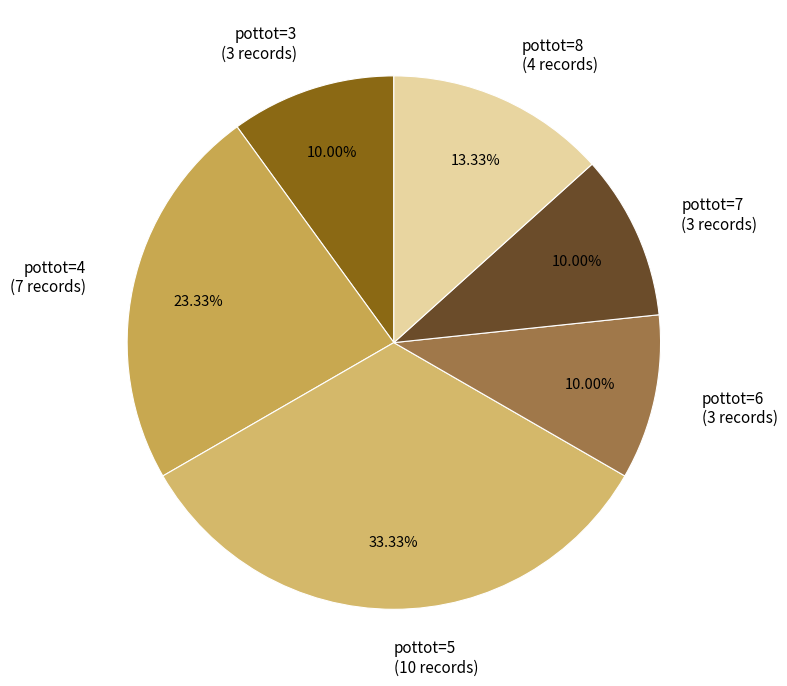

Approximately how many times larger is the value at pottot=8 (4 records) compared to pottot=6 (3 records)?

1.3